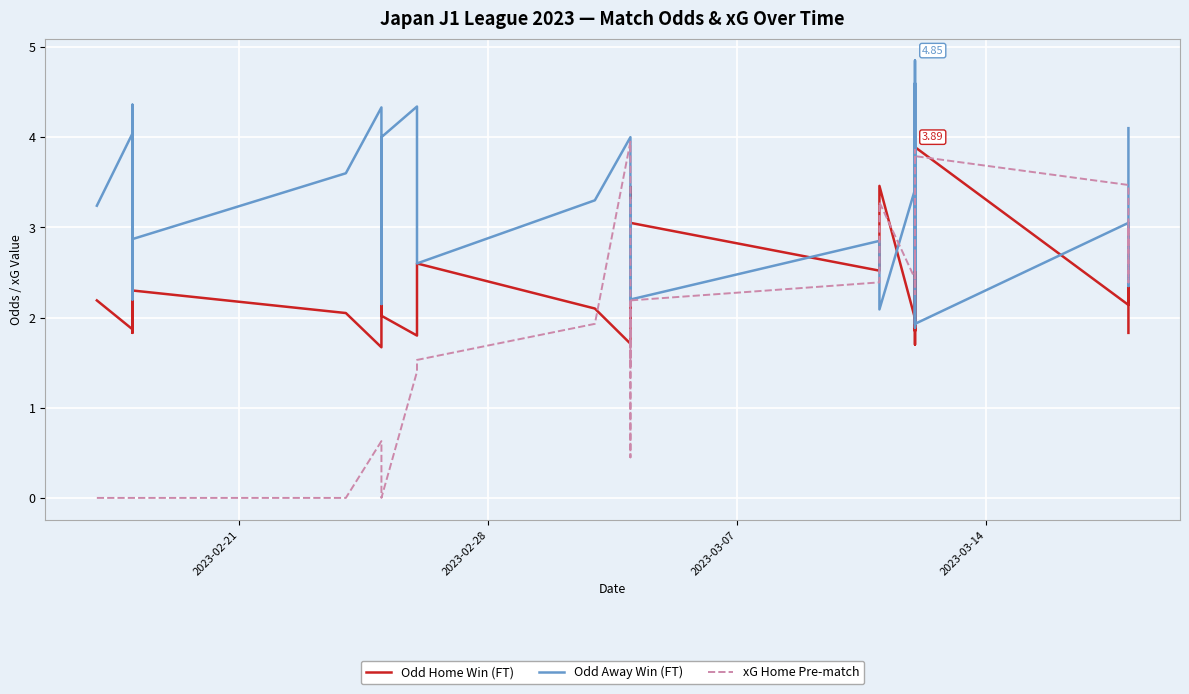

Where do Odd Home Win (FT) and Odd Away Win (FT) first cross each other?

2023-03-07 and 2023-03-14